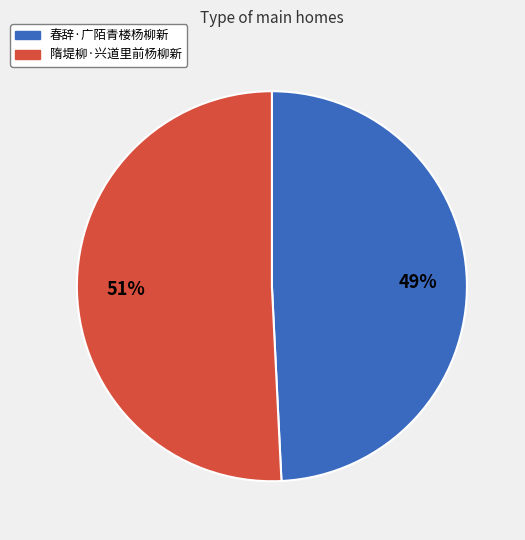

What percentage is the 隋堤柳·兴道里前杨柳新 slice, to the nearest percent?

51%